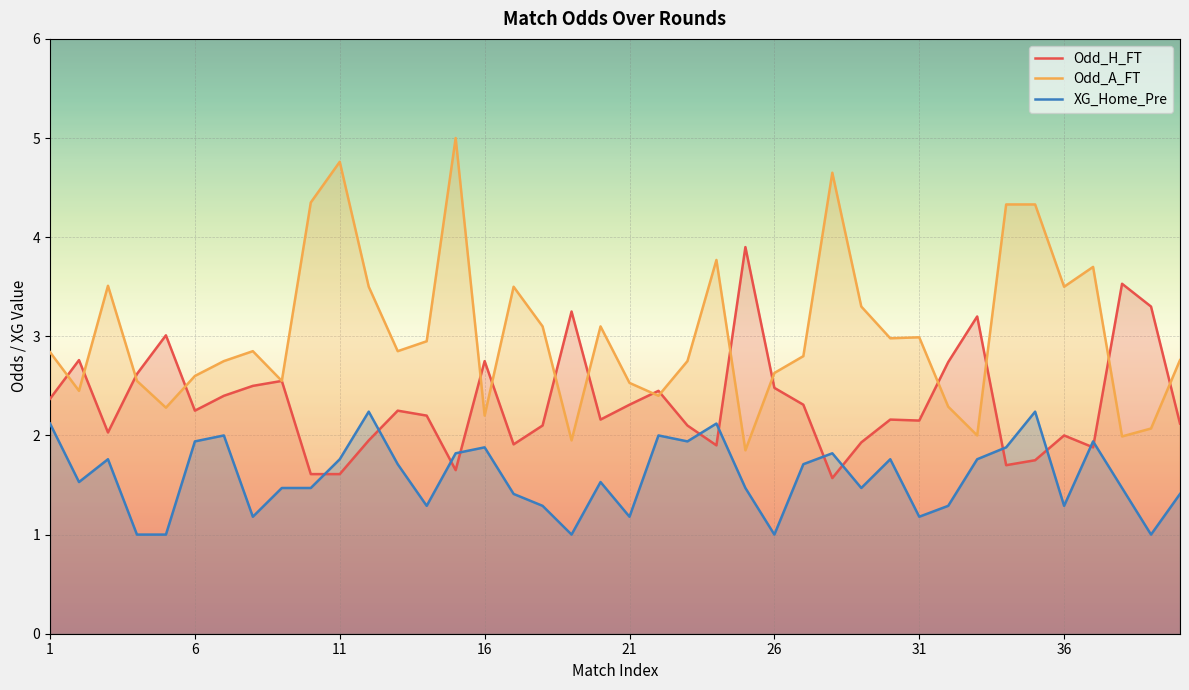

Rank the series by their maximum value, from highest to lowest.

Odd_A_FT, Odd_H_FT, XG_Home_Pre